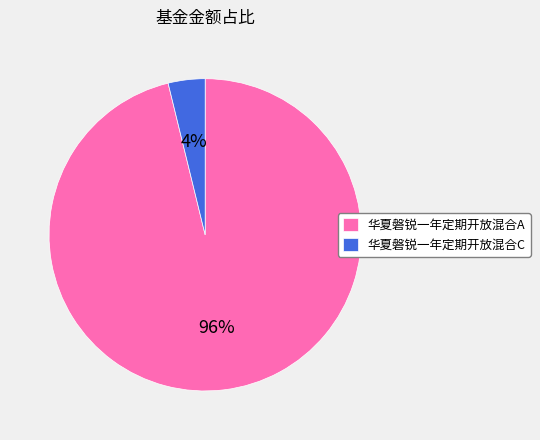

Is it true that 华夏磐锐一年定期开放混合A is 96% of the pie?

True